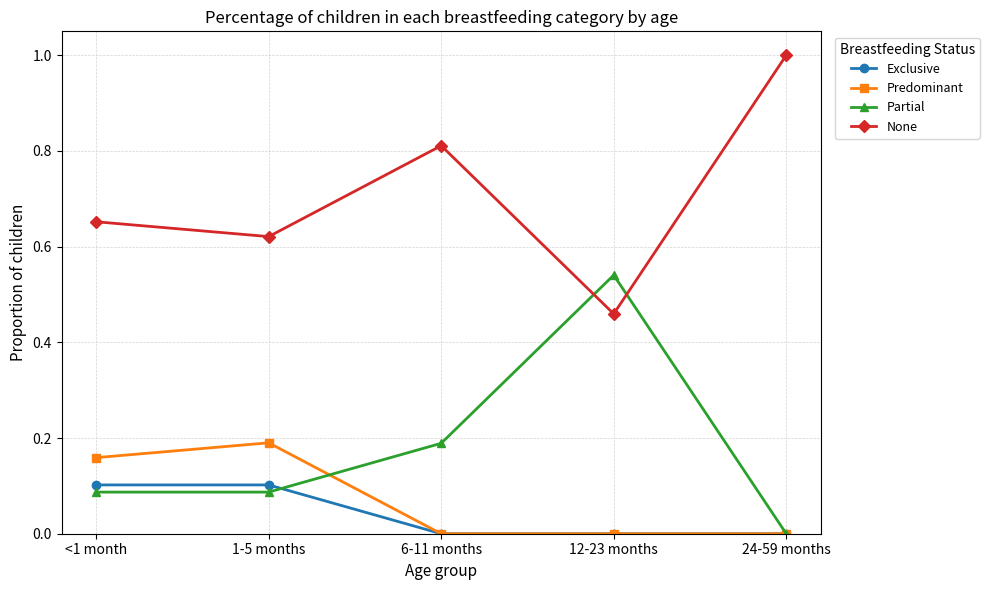

What is the spread (max minus min) of values at 24-59 months?

1.0